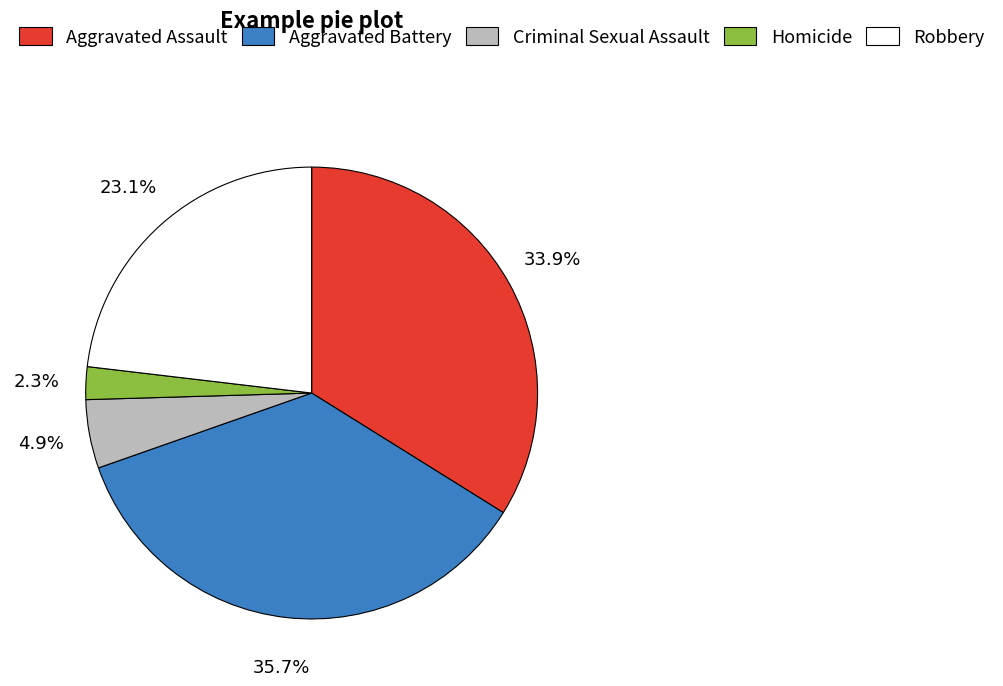

To the nearest percent, what is the combined percentage of Criminal Sexual Assault and Homicide?

7%